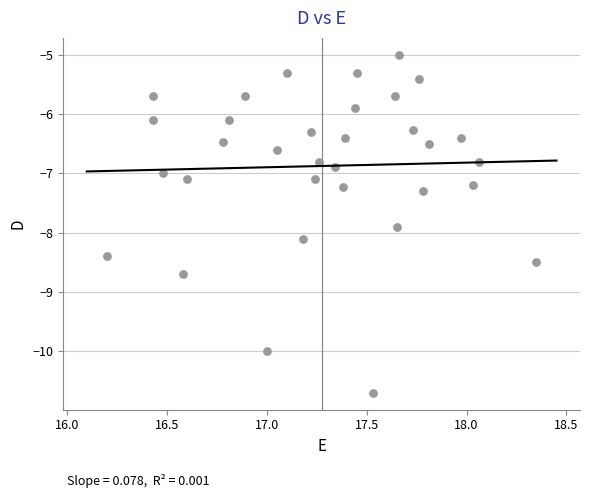

What is the range of X values (max minus min)?

2.2